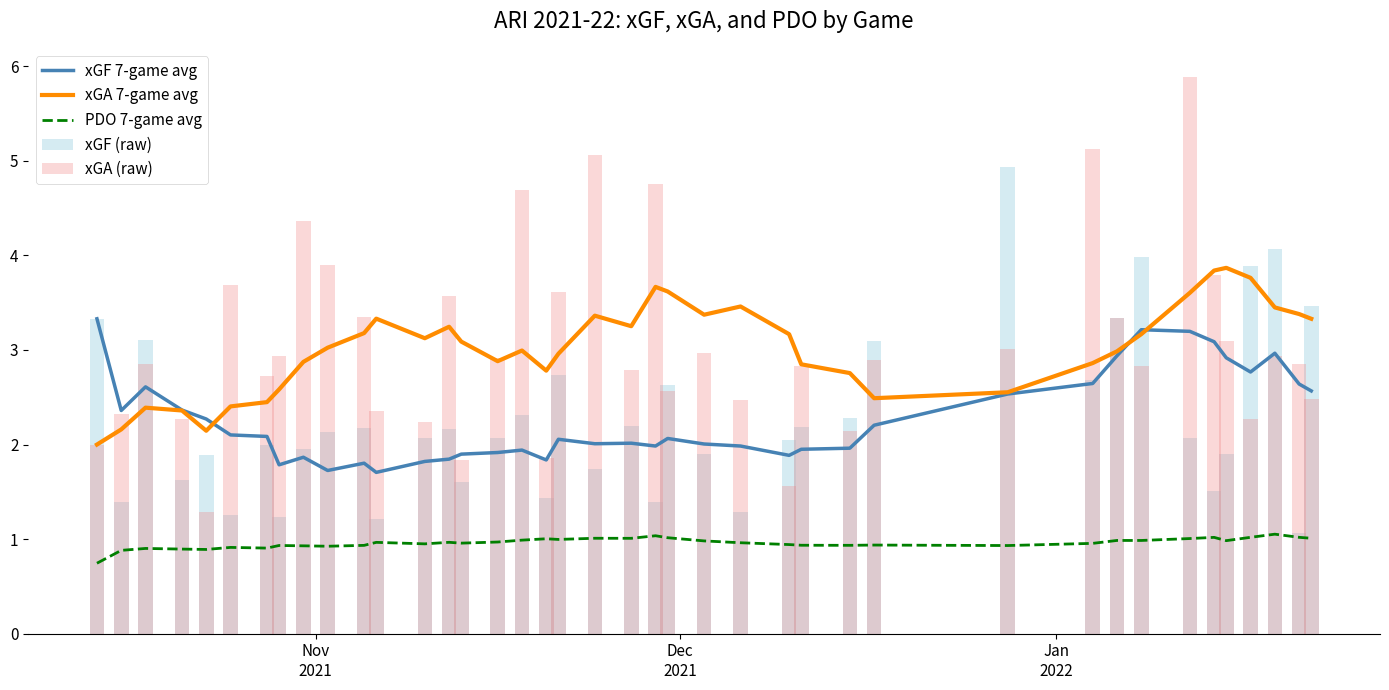

True or false: PDO 7-game avg and xGA 7-game avg intersect in this chart.

False